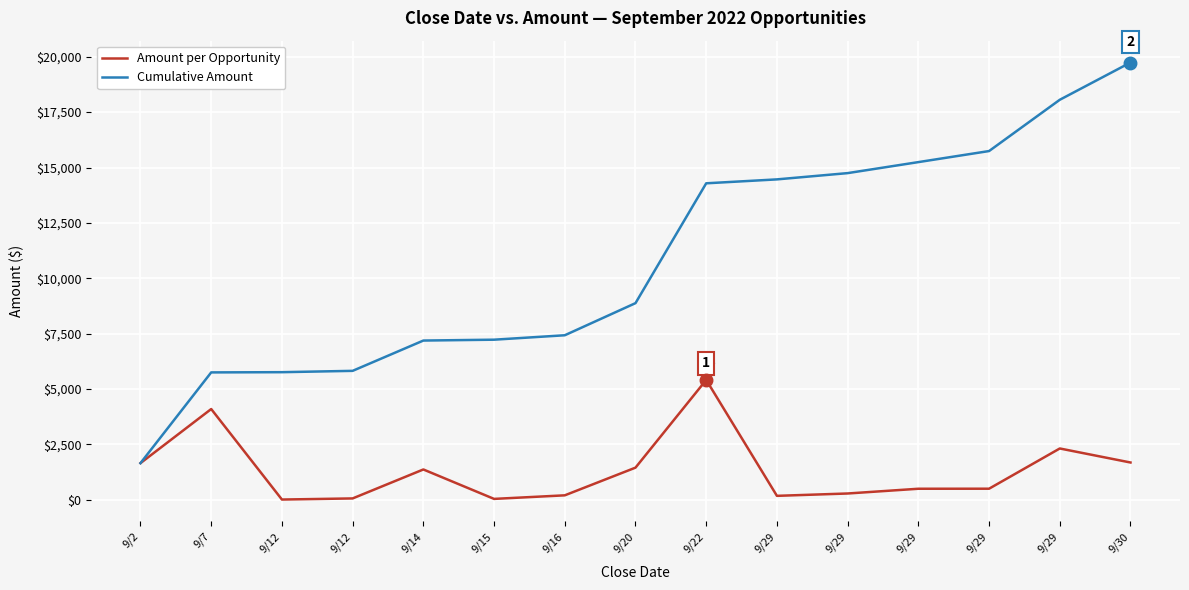

How many categories are shown in the chart?

15